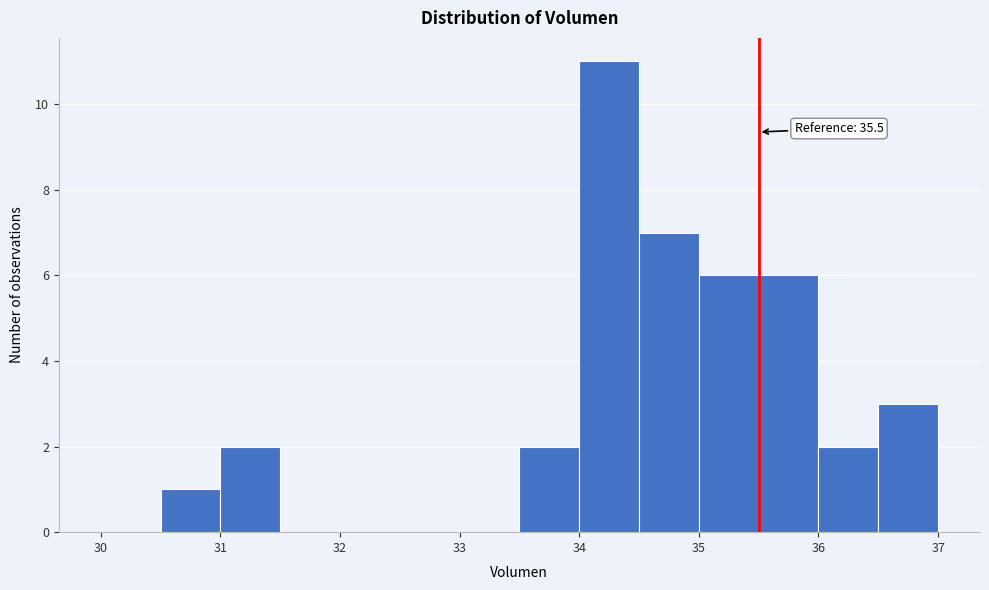

Over which range of the x-axis is the bar tallest?

34.0 to 34.5